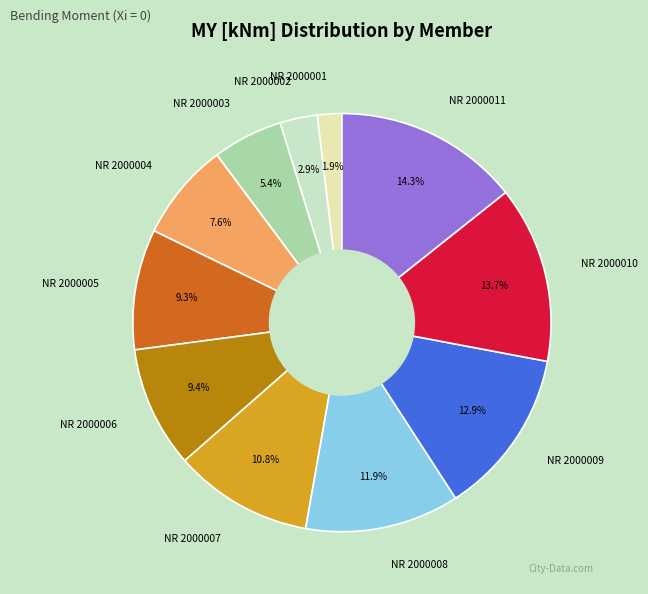

True or false: NR 2000011 accounts for 23% of the total.

False